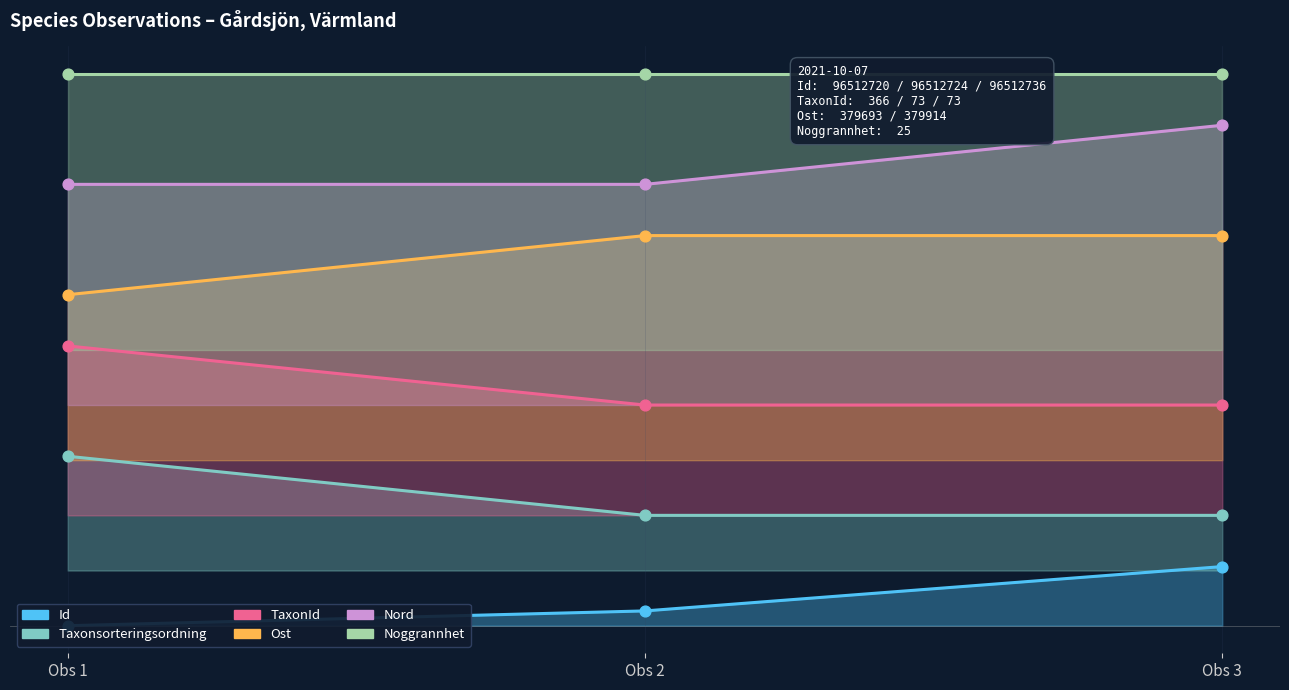

At how many categories does at least one series exceed 0?

3